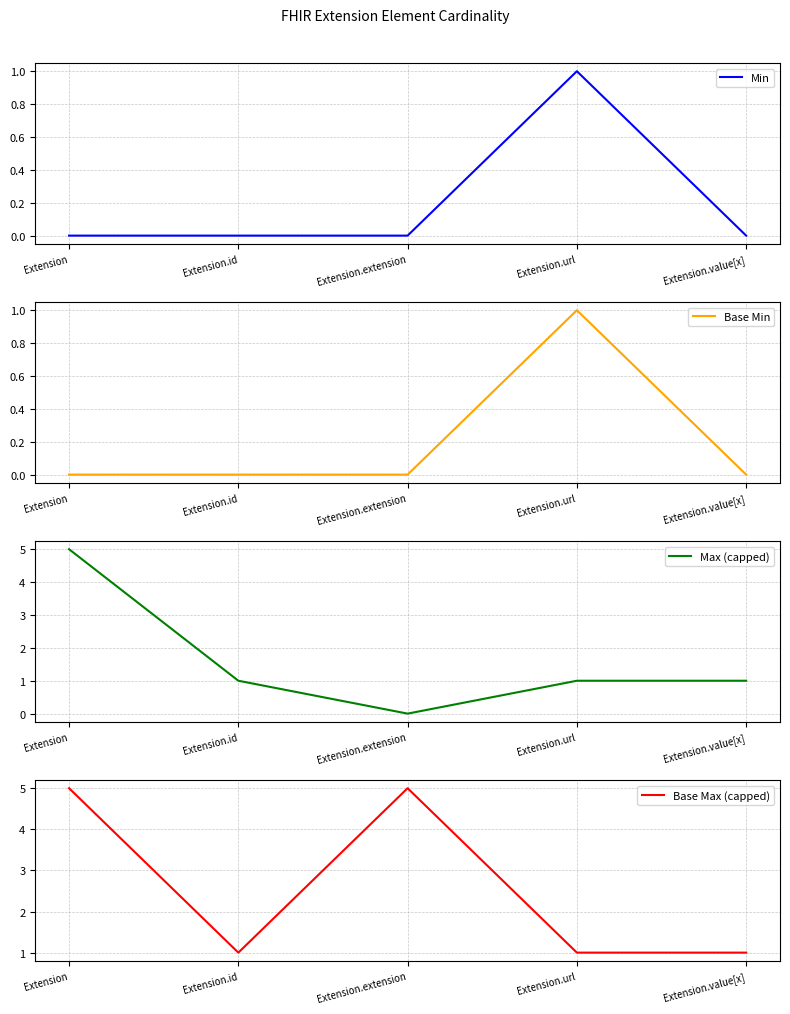

Reading left to right, extract all data points from this chart.

Min: 0	0	0	1	0
Base Min: 0	0	0	1	0
Max (capped): 5	1	0	1	1
Base Max (capped): 5	1	5	1	1